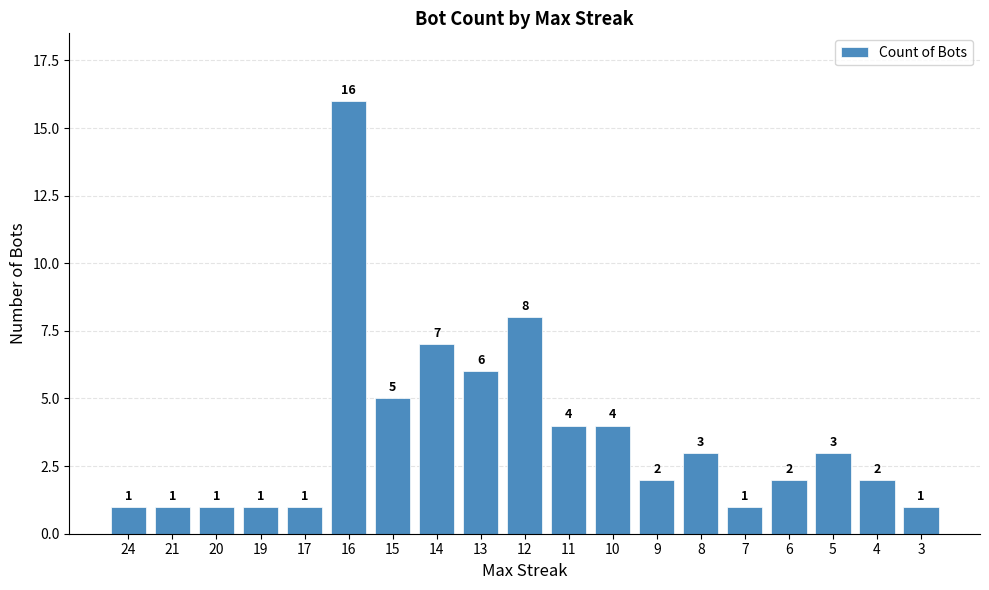

How many series are shown in this chart?

1